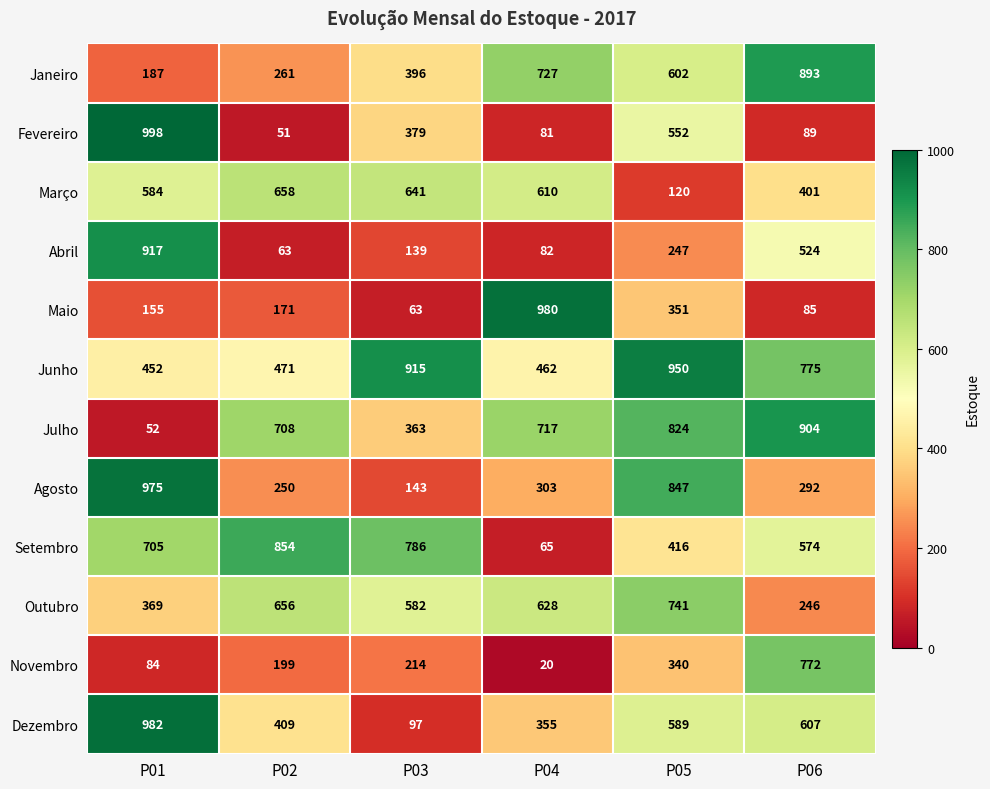

Which series has the largest total across all categories?

Junho